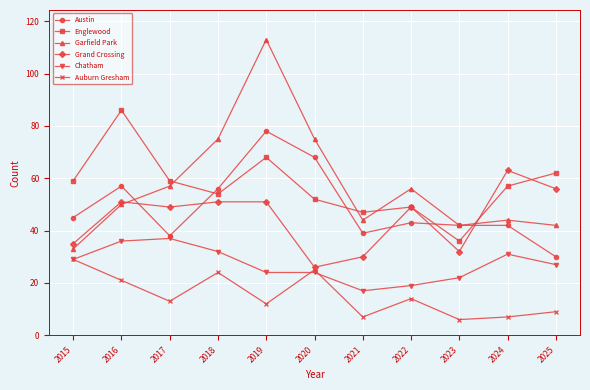

True or false: Garfield Park and Chatham intersect in this chart.

False